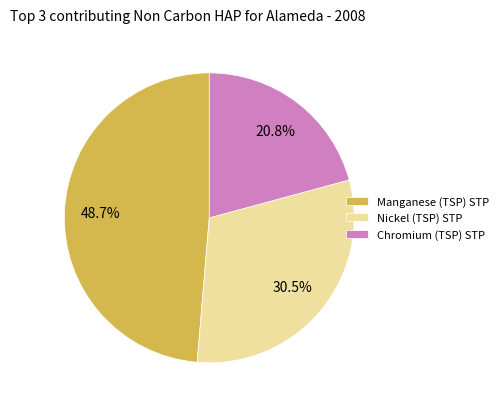

Which category has the smallest portion of the pie?

Chromium (TSP) STP